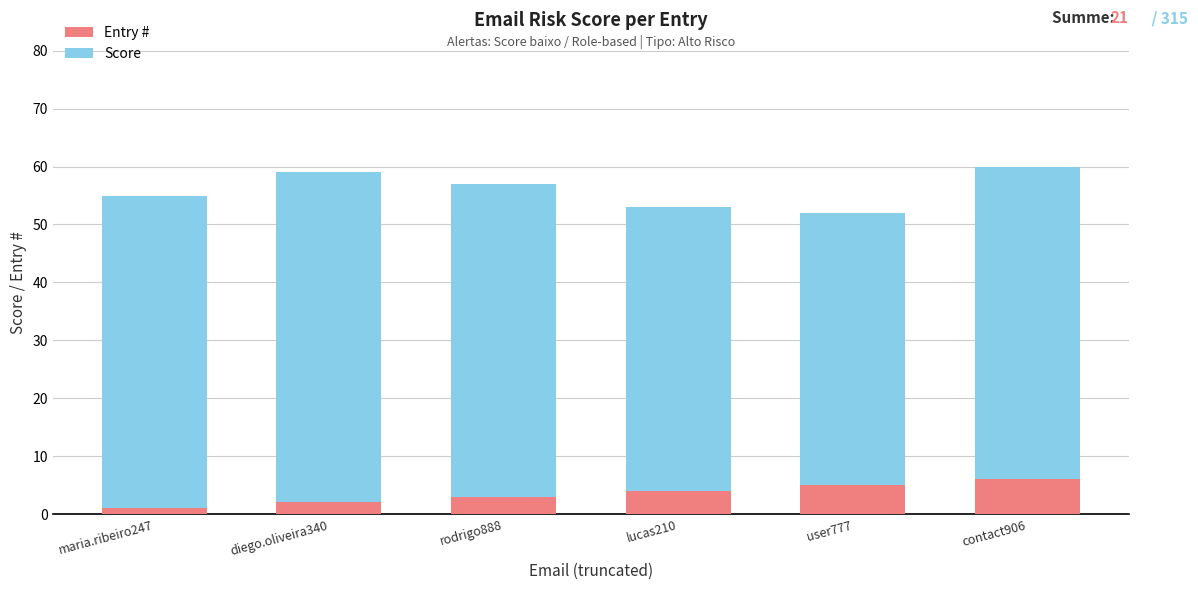

Is it true that Entry # equals 1 at maria.ribeiro247?

True